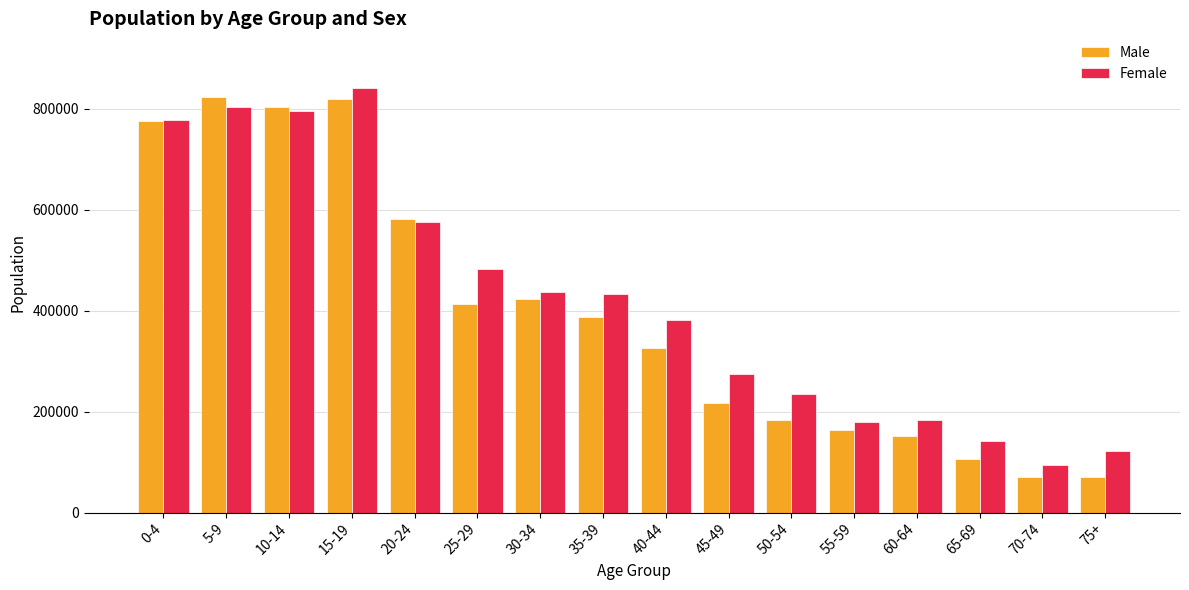

What are all the series names shown in the legend?

Male, Female